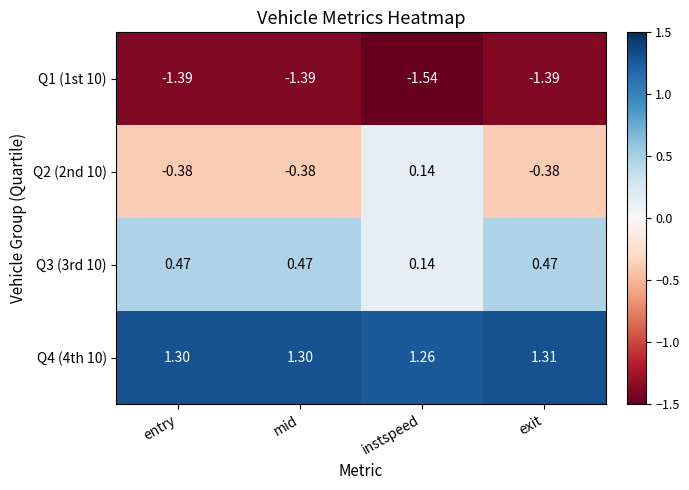

Which series changed the most between mid and exit?

Q4 (4th 10)